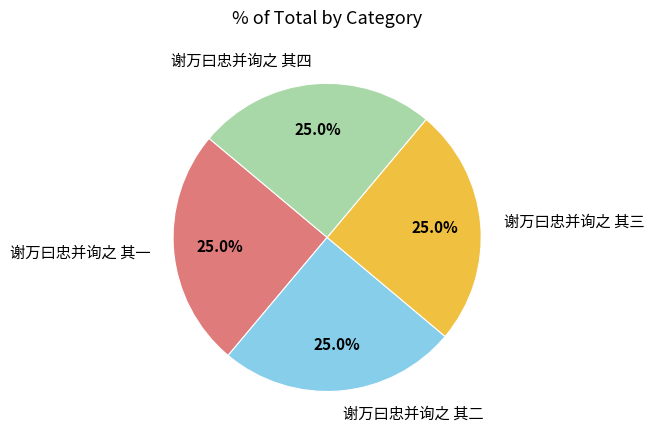

What percentage do 谢万曰忠并询之 其四 and 谢万曰忠并询之 其二 together represent?

50.0%